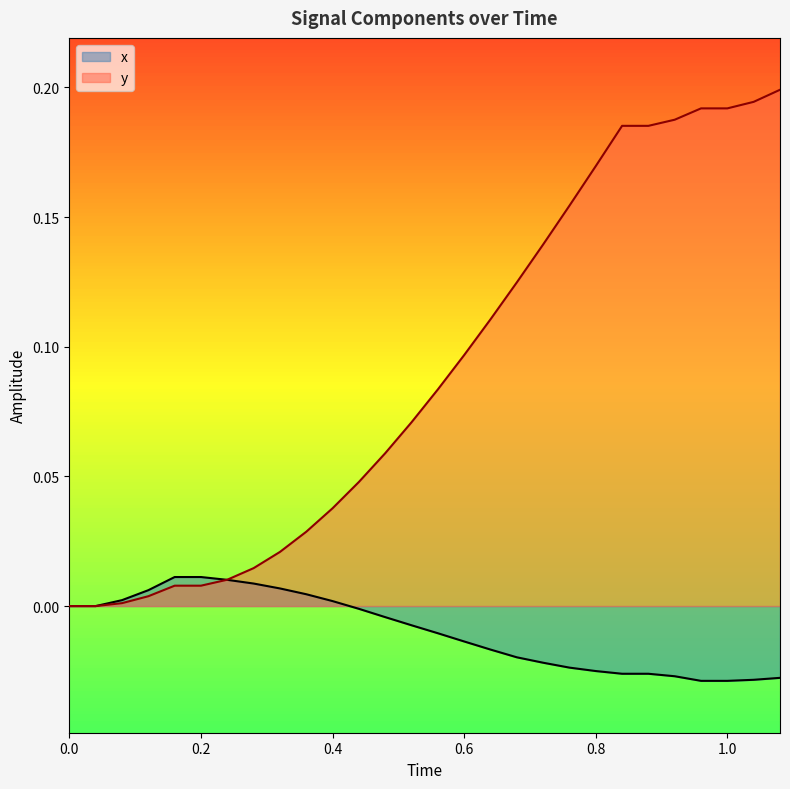

Rank the series by their average value, from lowest to highest.

x, y